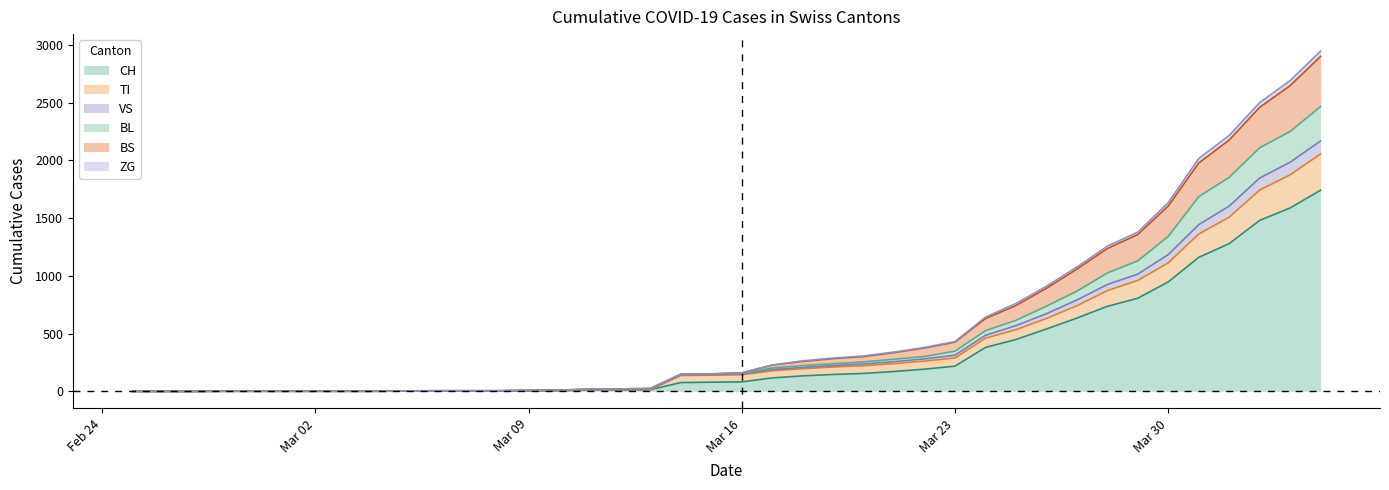

True or false: ZG has more than 1 points higher than both neighbors.

False